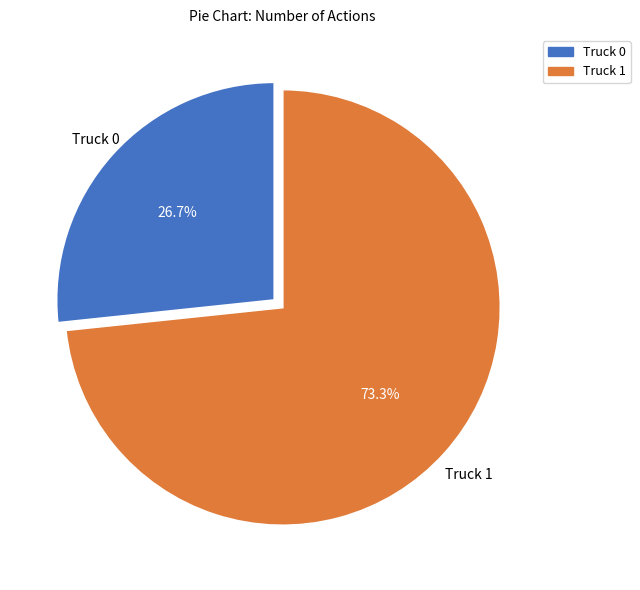

Between Truck 1 and Truck 0, which is larger?

Truck 1